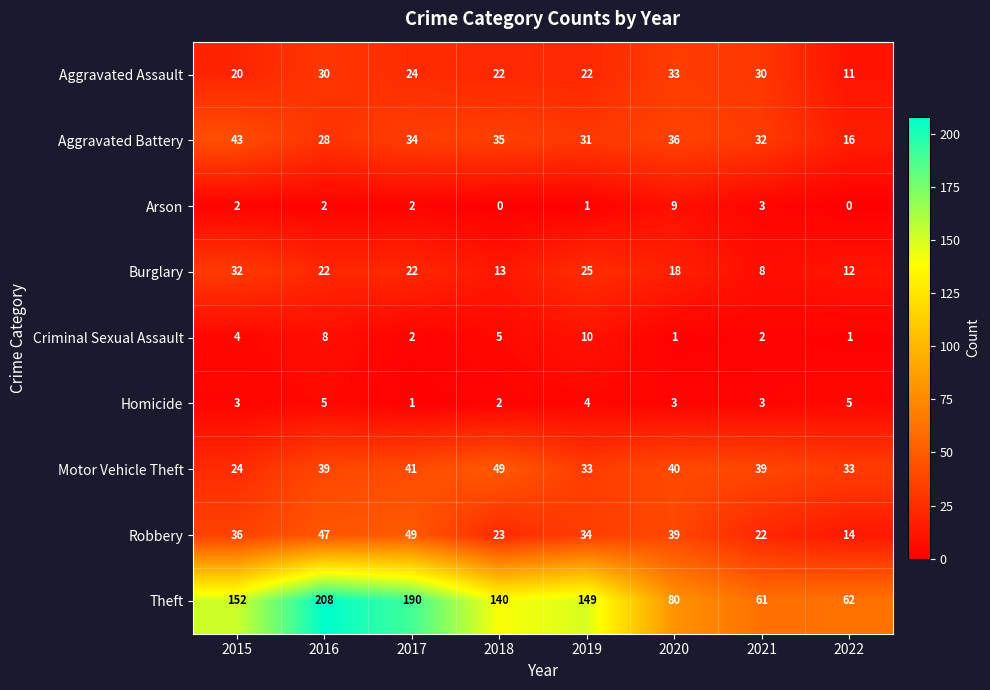

What is the greatest value displayed?

208